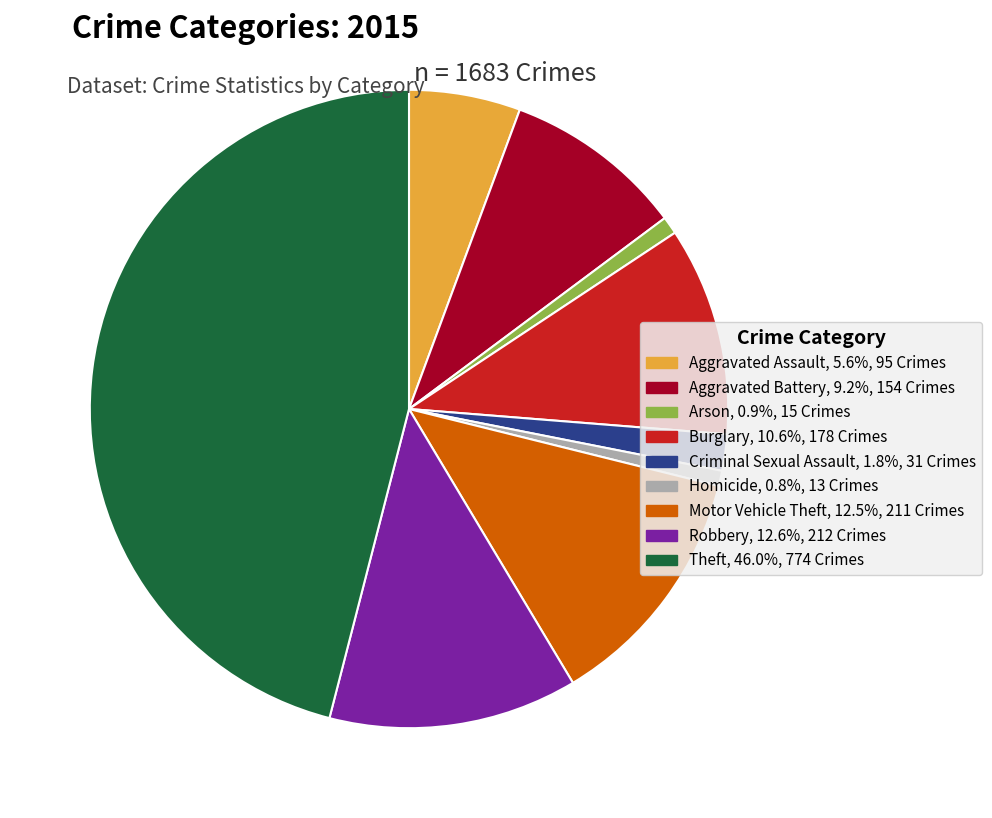

Which has a higher value, Aggravated Battery or Theft?

Theft